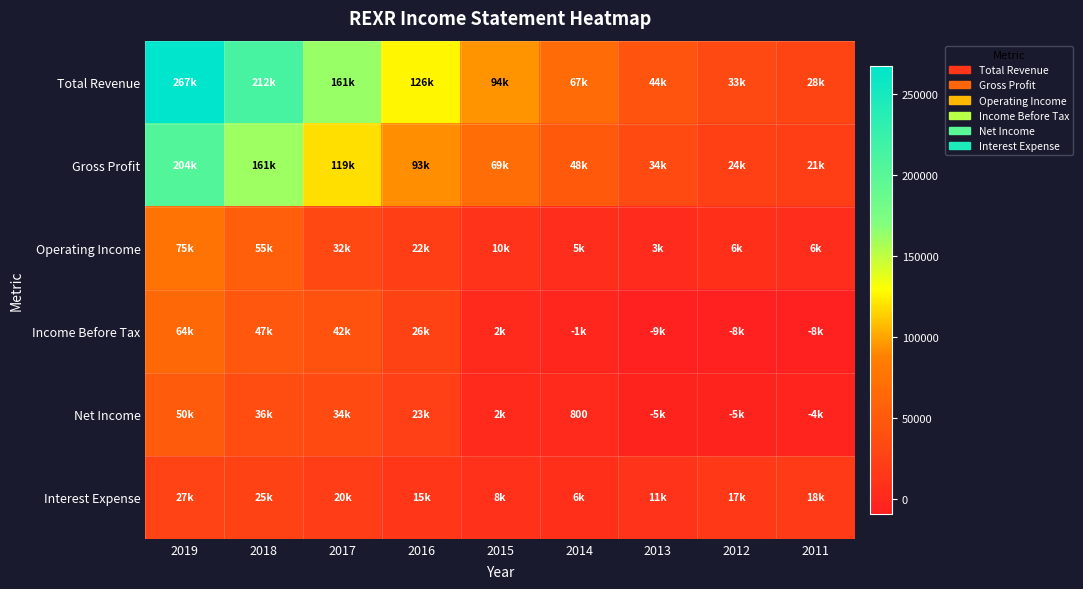

What is the total value across all series at 2018?

537200